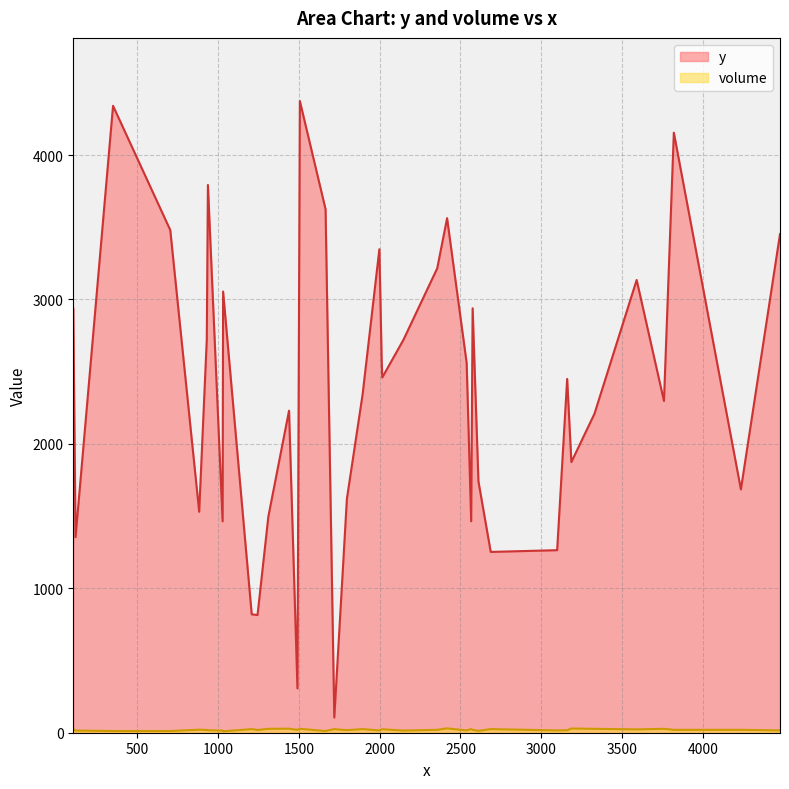

True or false: y and volume intersect in this chart.

False